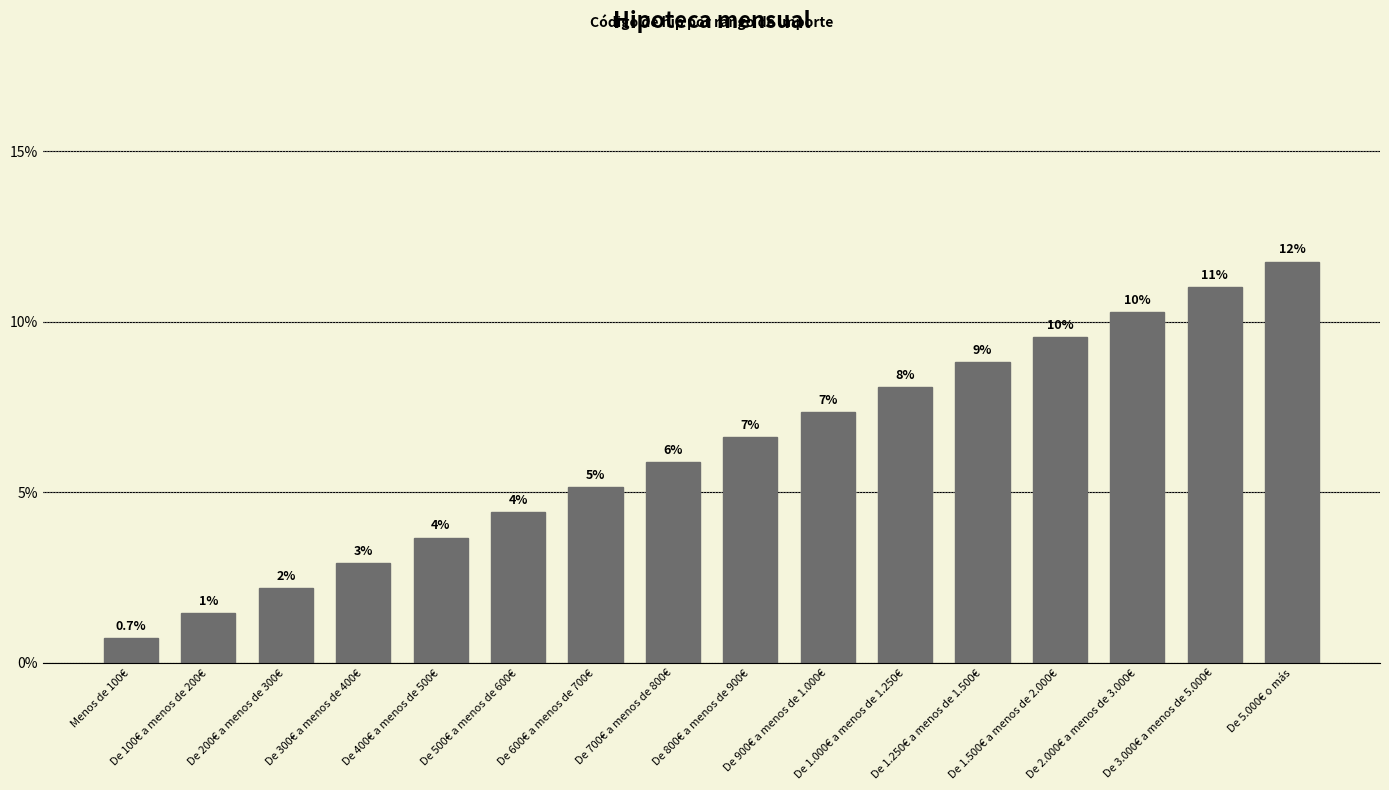

How many bars are there in total?

16